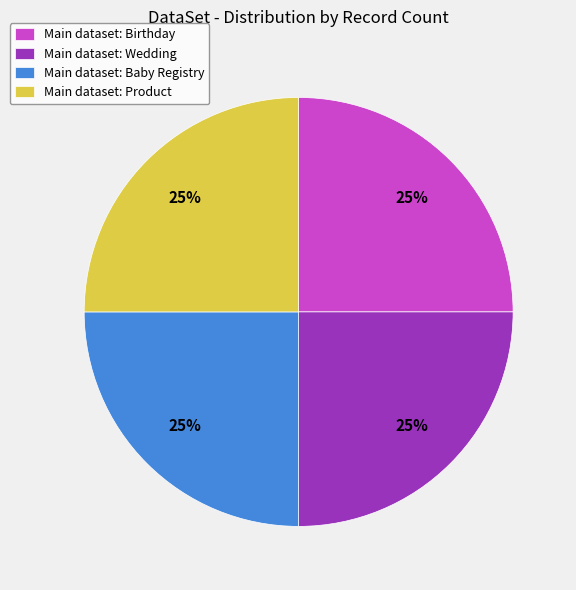

Is there a majority slice in this chart?

No